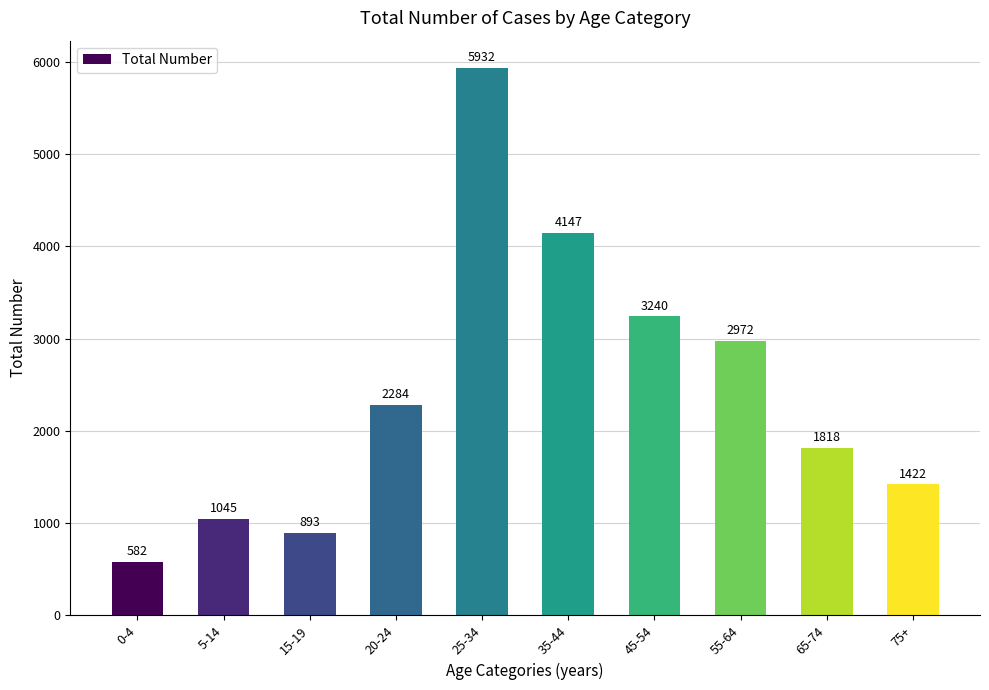

The chart shows a value of 5932 at 25-34. True or false?

True